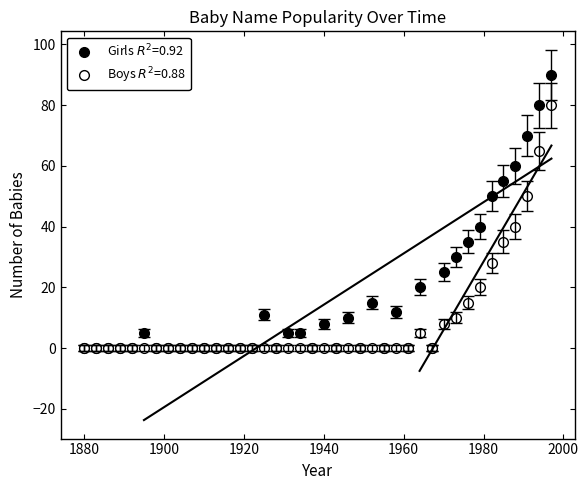

What is the value of the Boys point at the 40th from the left?

80